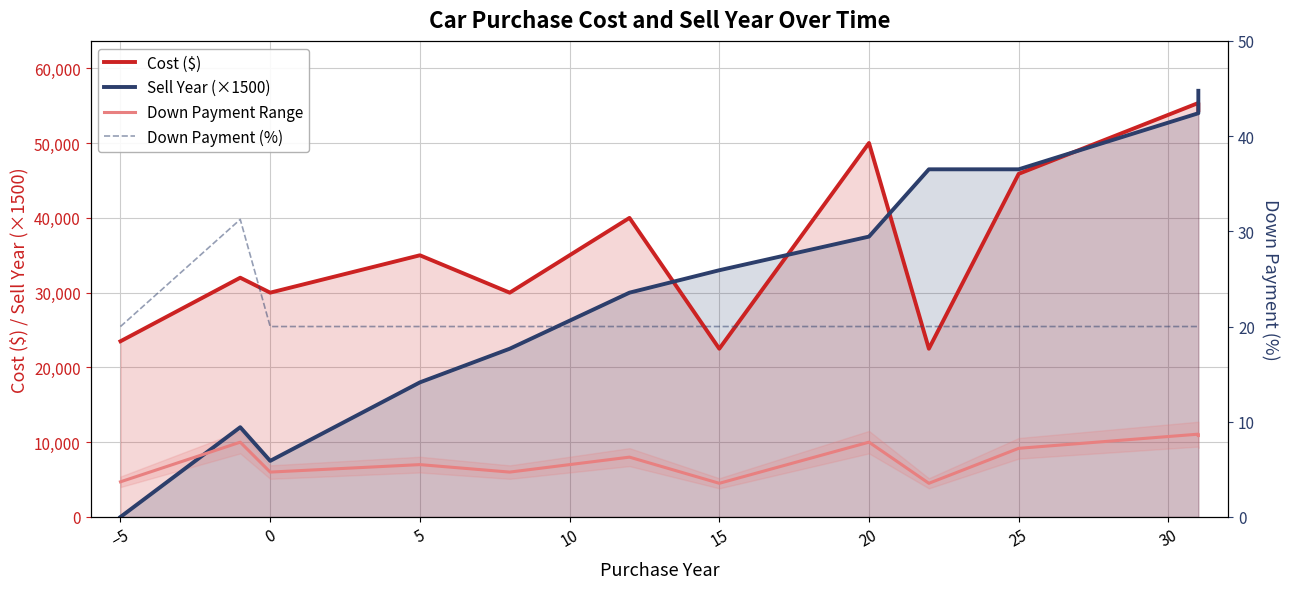

Which series changed the most between −5 and 0?

Sell Year (×1500)